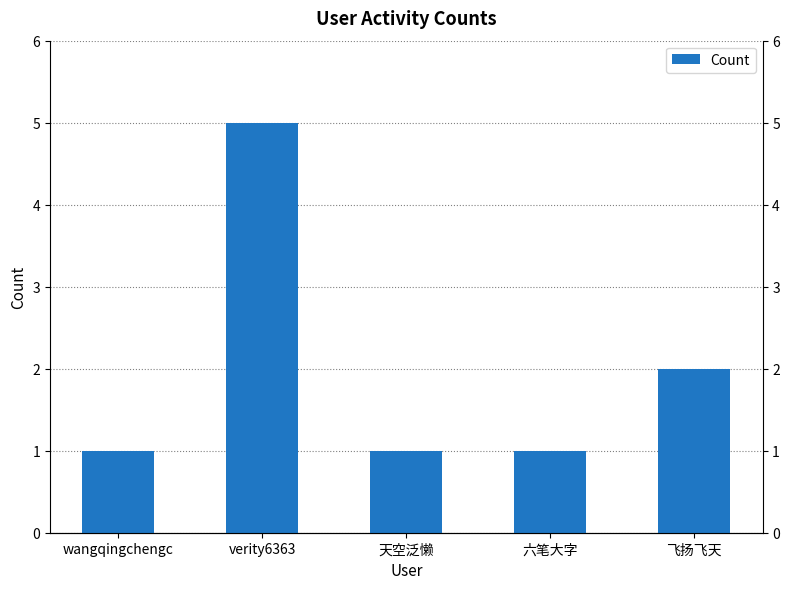

How many bars are there in total?

5